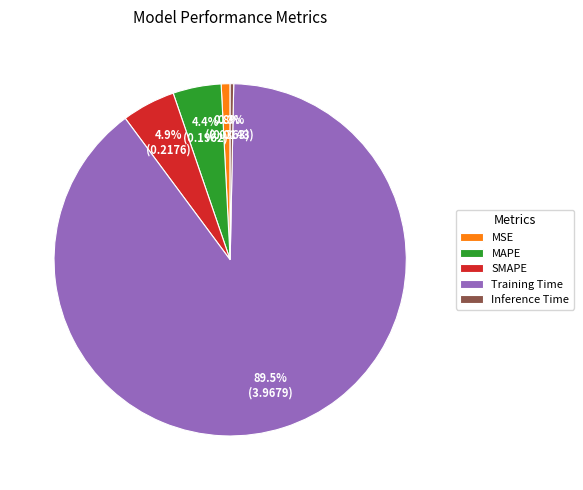

Combined, do MAPE and MSE account for over 50%?

No